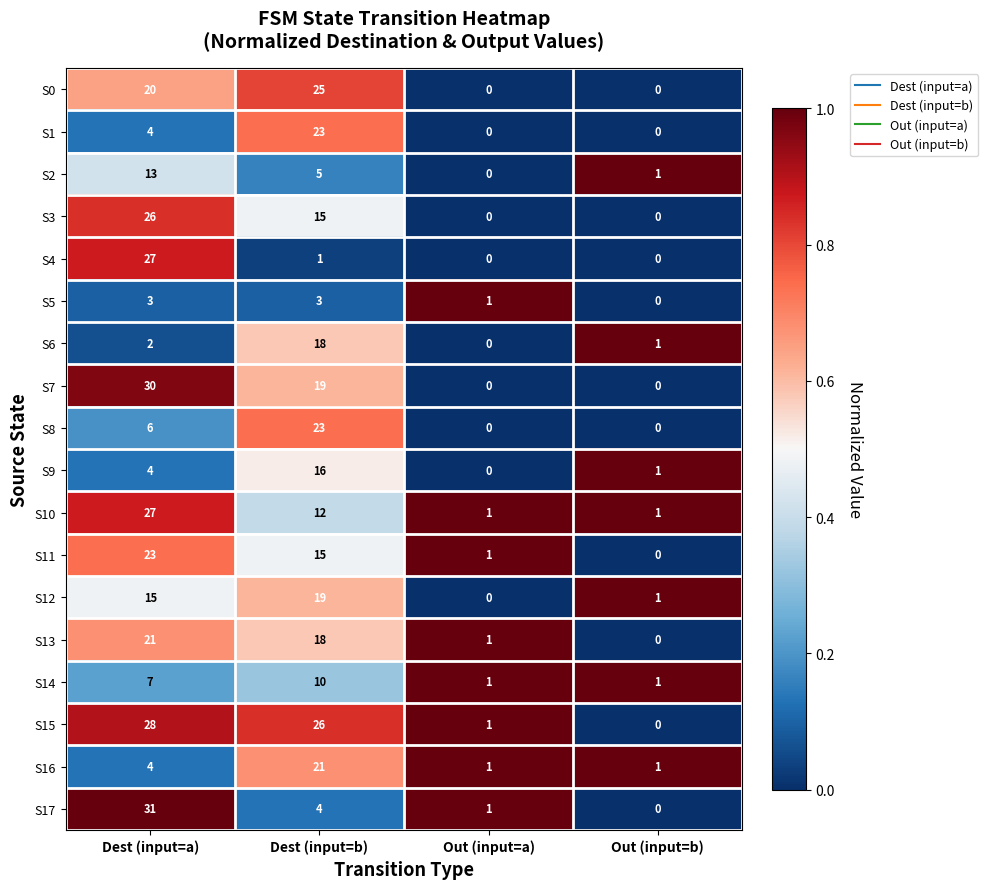

What is the difference between the maximum and second lowest values in the S4 series?

27